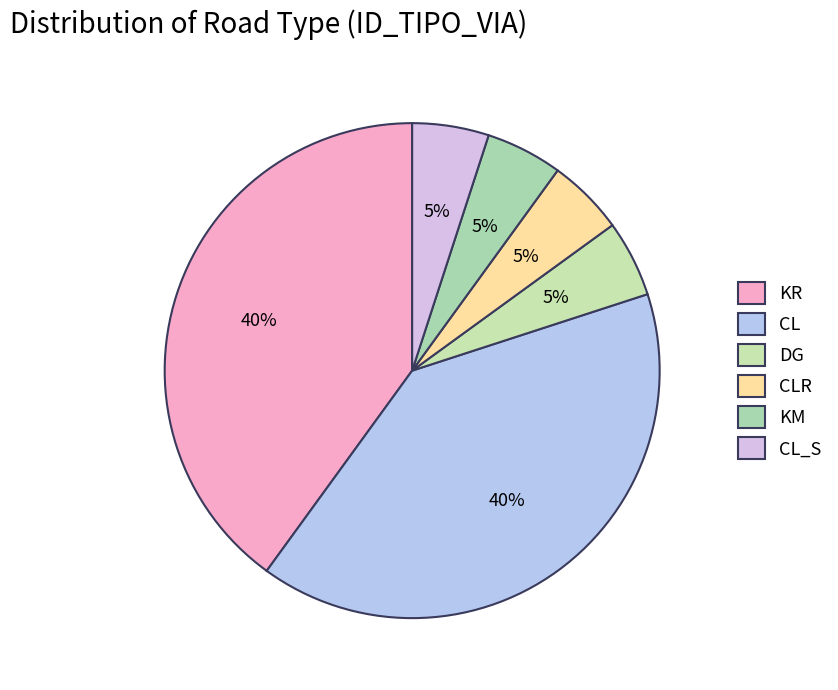

Count the number of slices in the pie.

6